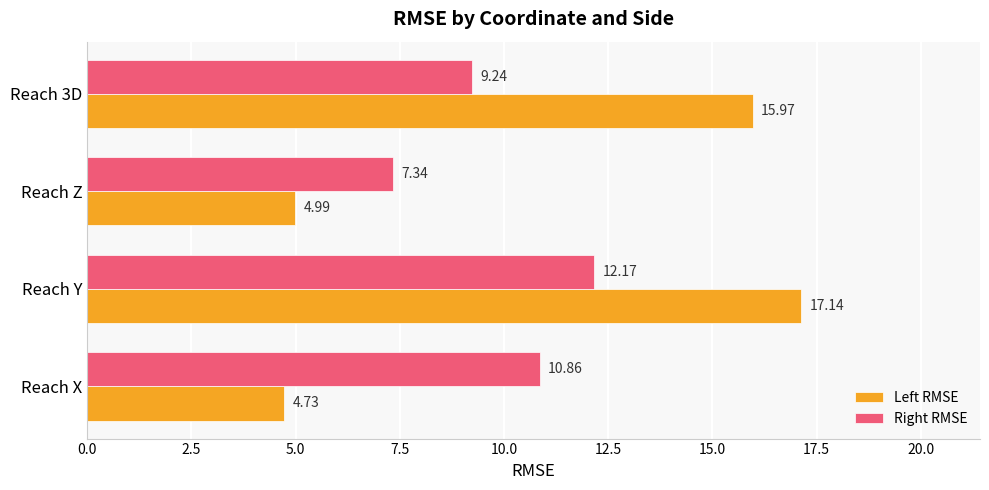

What is the difference between the highest and lowest values at Reach 3D?

6.7